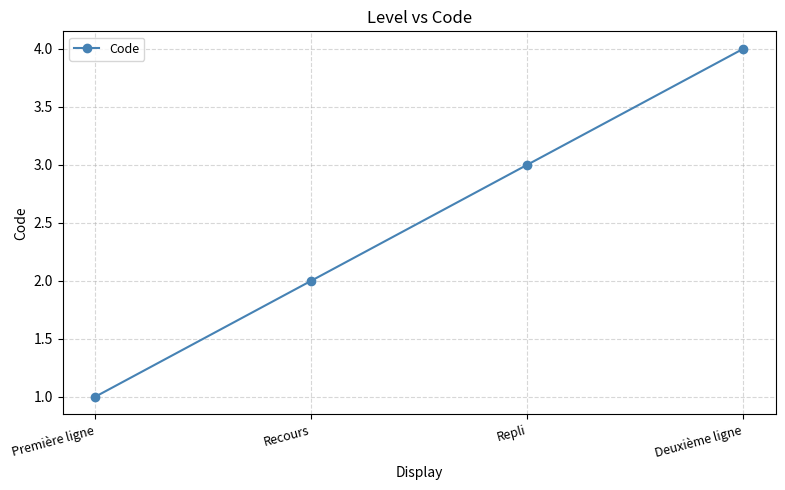

What is the label of the 4th point from the left?

Deuxième ligne